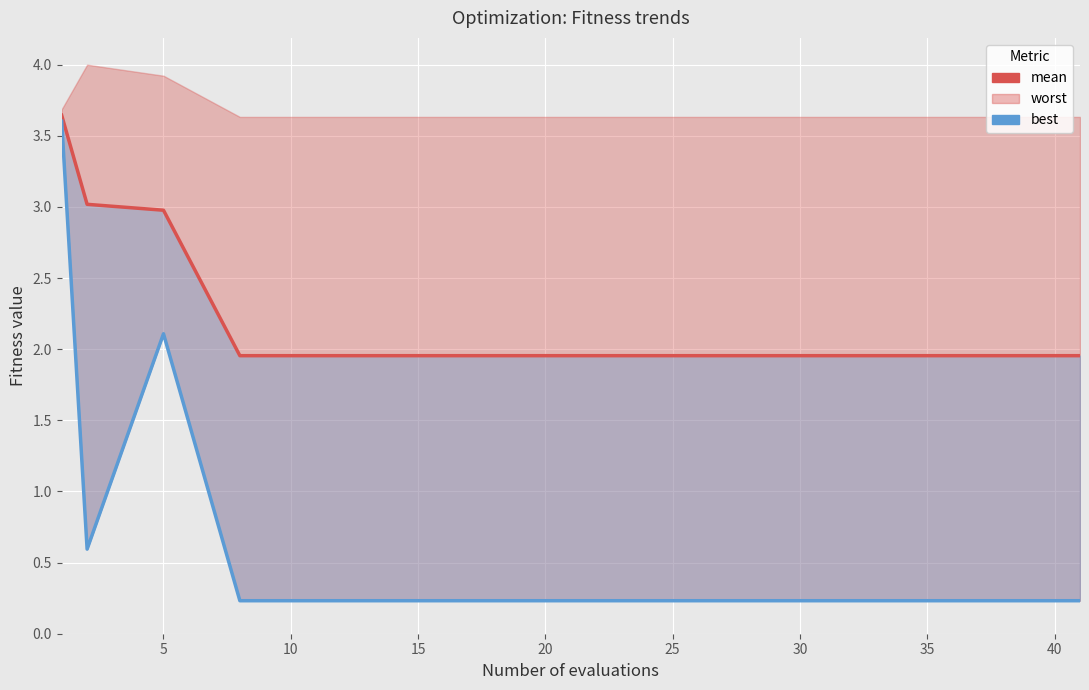

True or false: mean has more than 2 points higher than both neighbors.

False